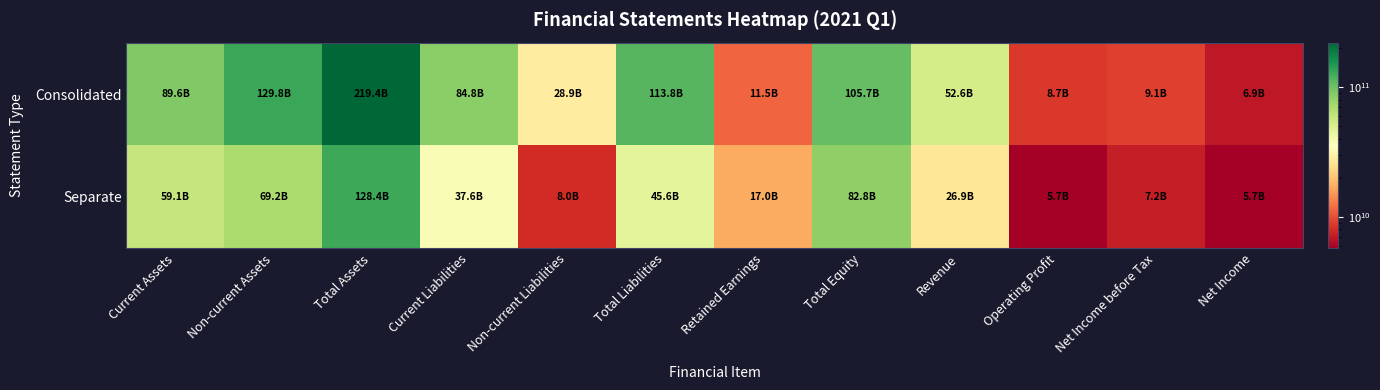

What is the smallest value displayed?

5725084586